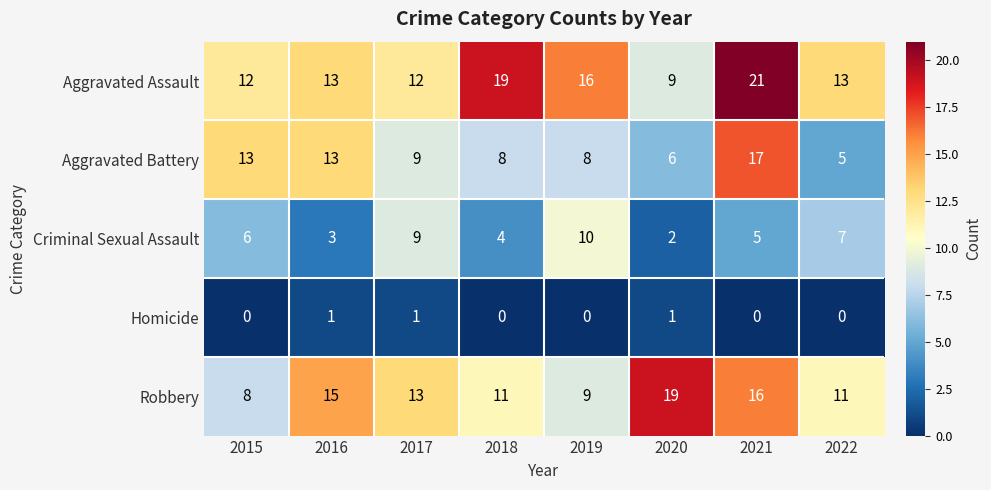

At which label is Aggravated Assault closest to 15?

2019